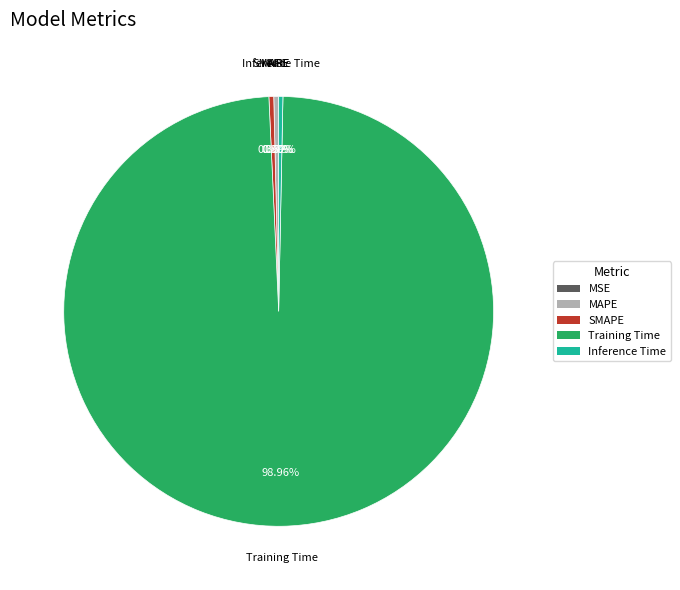

Which slice is the largest?

Training Time